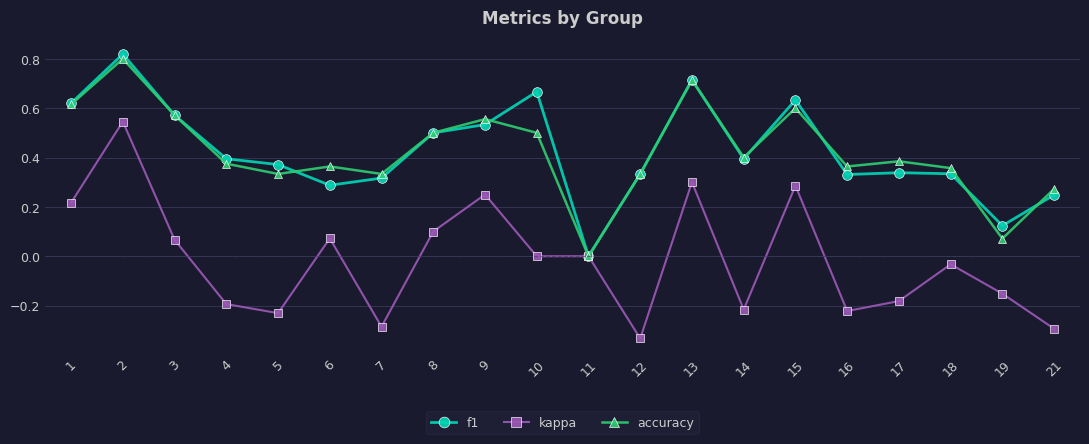

Which series has the widest spread of values?

kappa